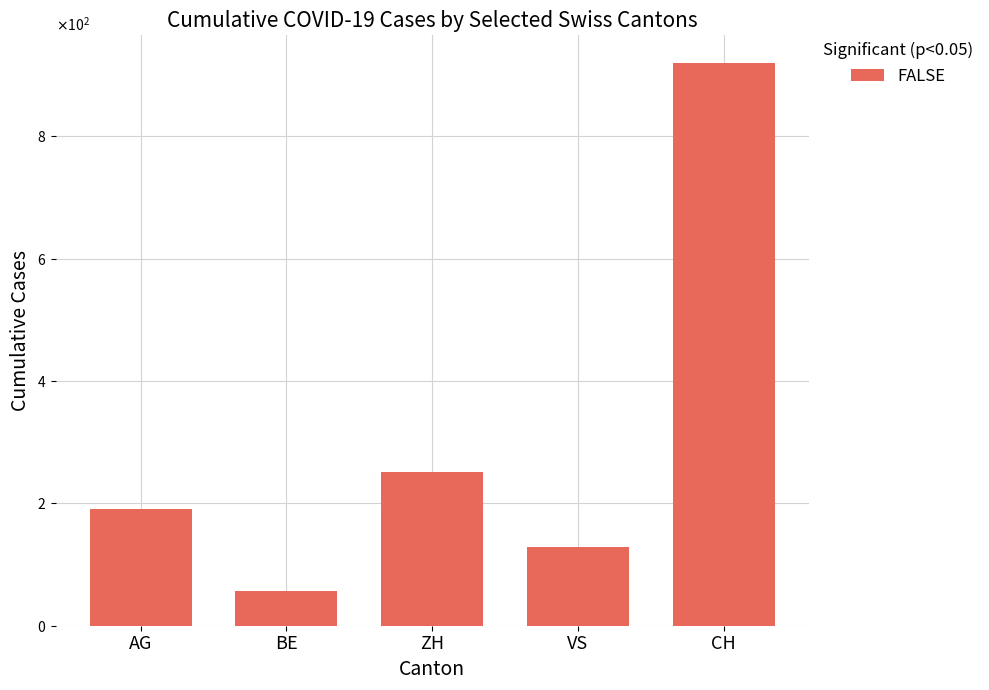

What is the difference between the values at ZH and CH?

667